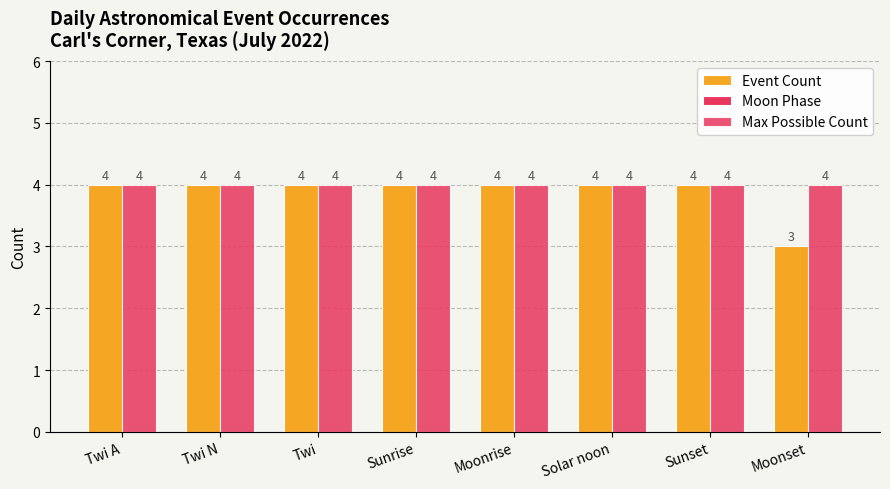

What is the approximate value of Event Count at Sunrise?

4